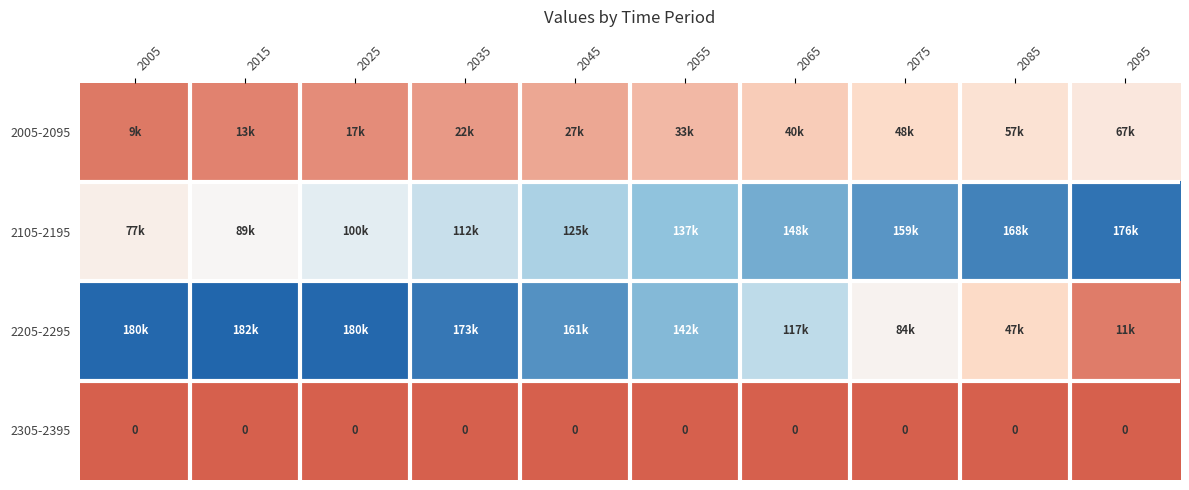

How many data points in 2205-2295 are less than 161073?

5